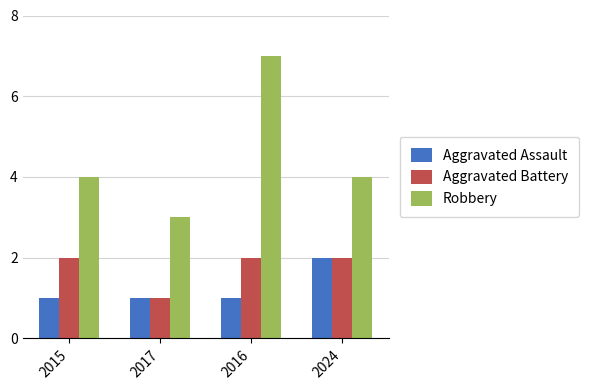

What is the difference between the highest and lowest values at 2017?

2